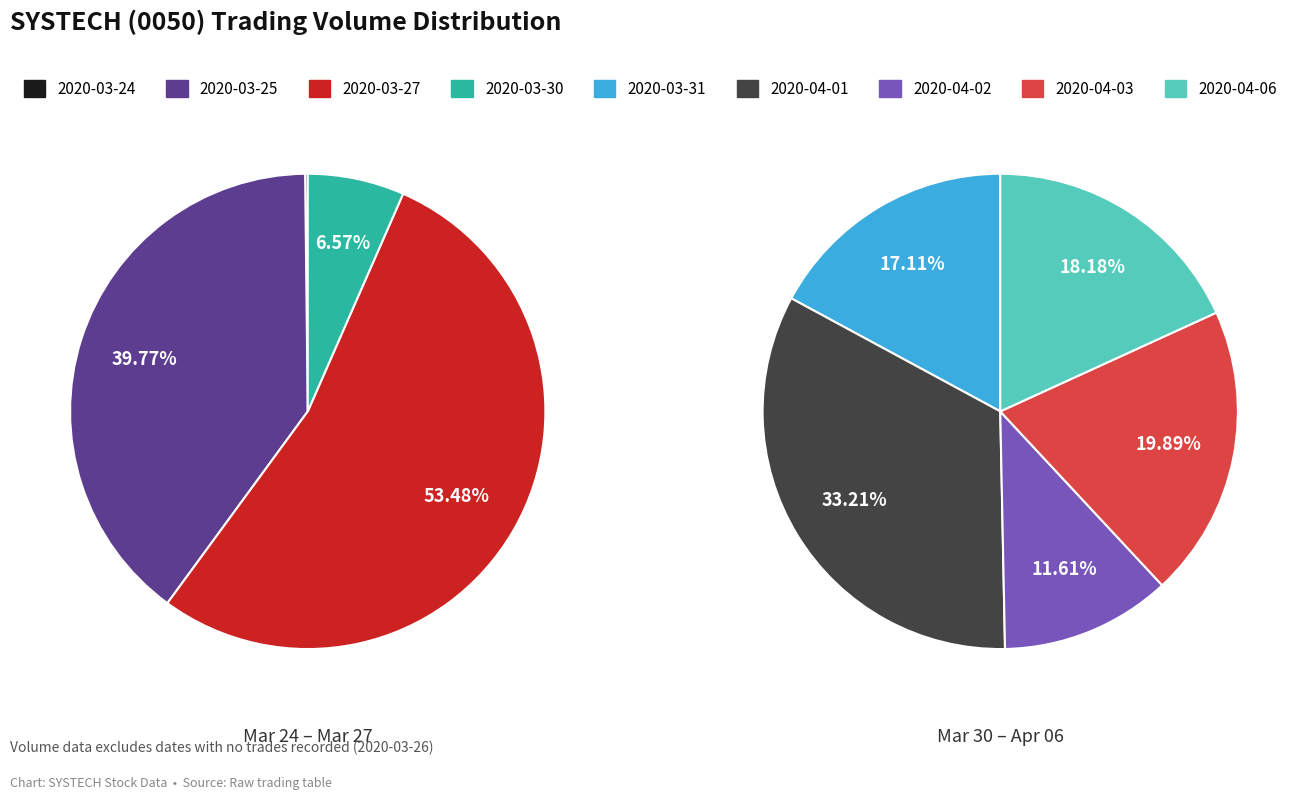

How many segments does this pie chart have?

9